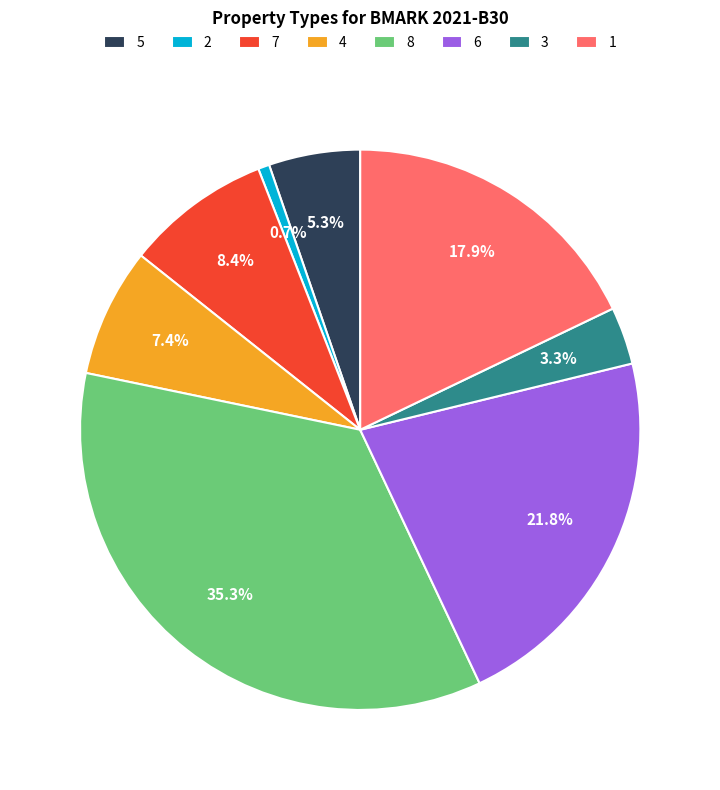

Is there a majority slice in this chart?

No